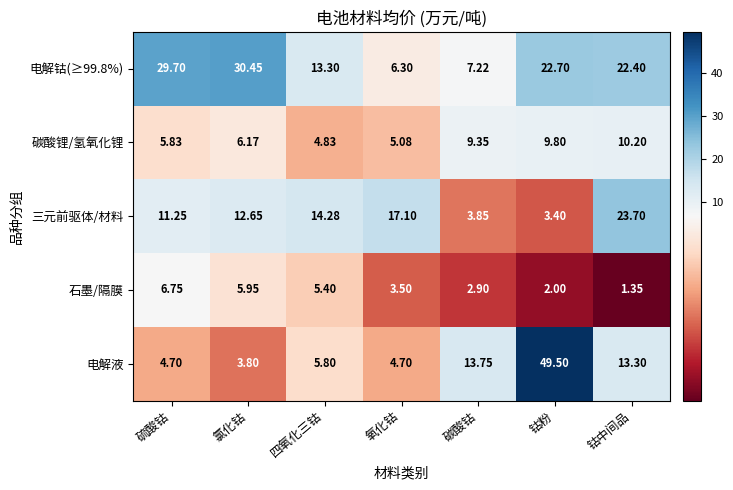

Which series has the widest spread of values?

电解液